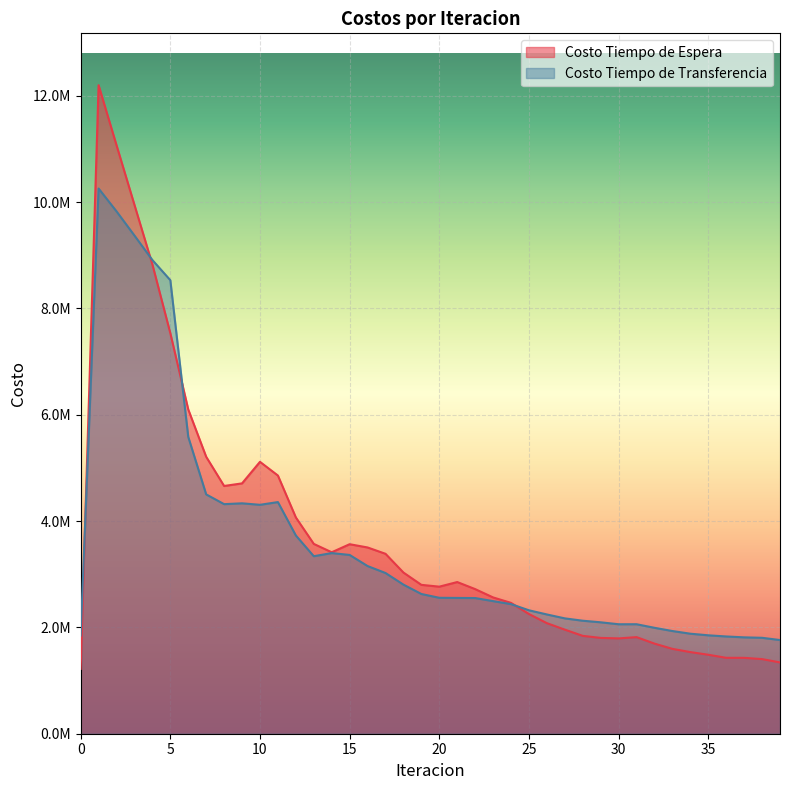

Does the chart display data point markers on the line(s)?

No